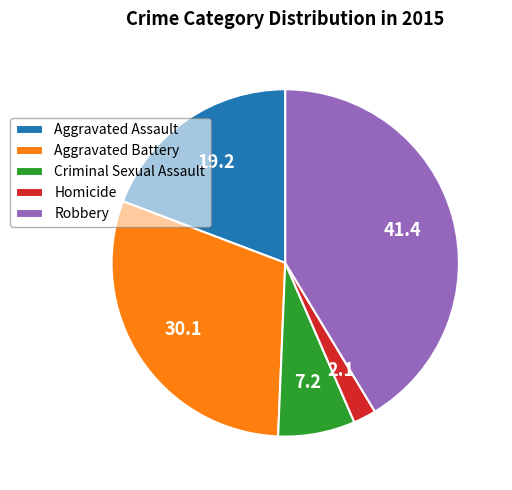

Is there any slice that represents more than half of the pie?

No